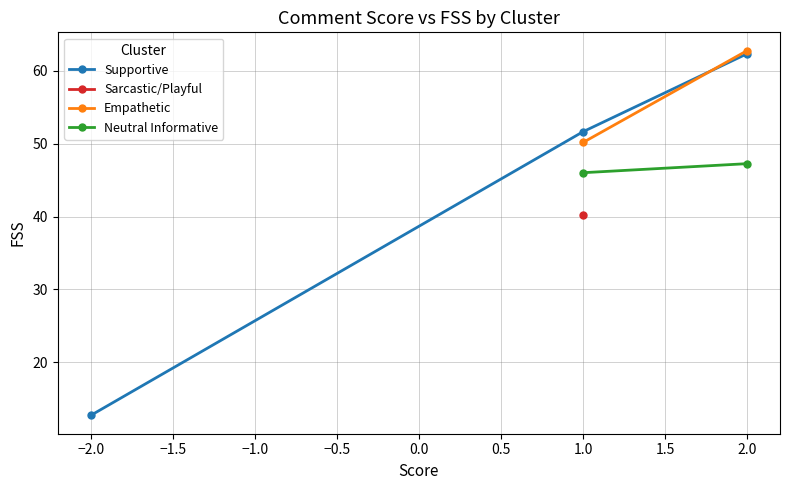

Which category has the lowest value in the Supportive series?

−2.0